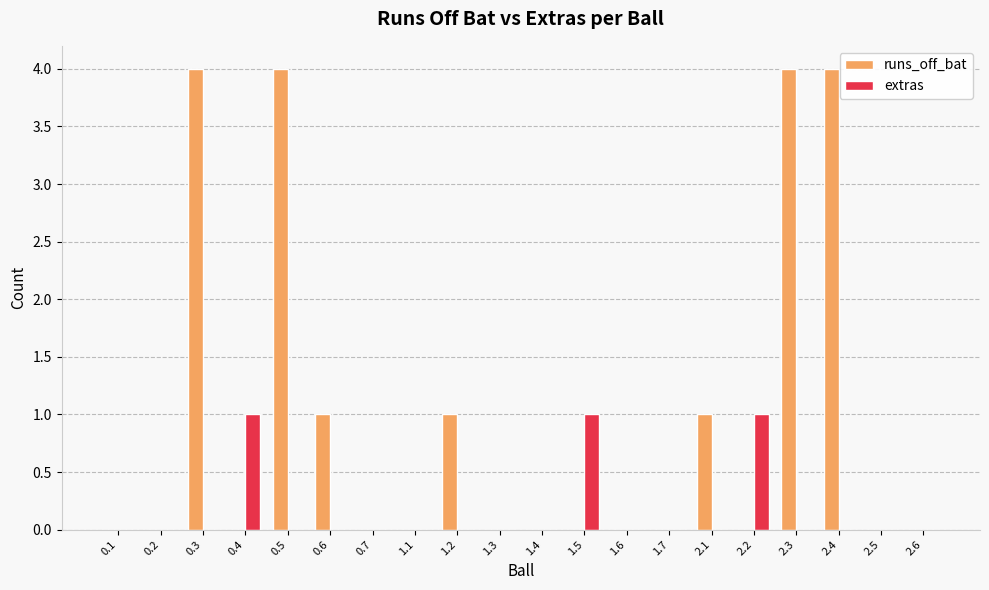

The value of extras at 2.4 is 0. True or false?

True